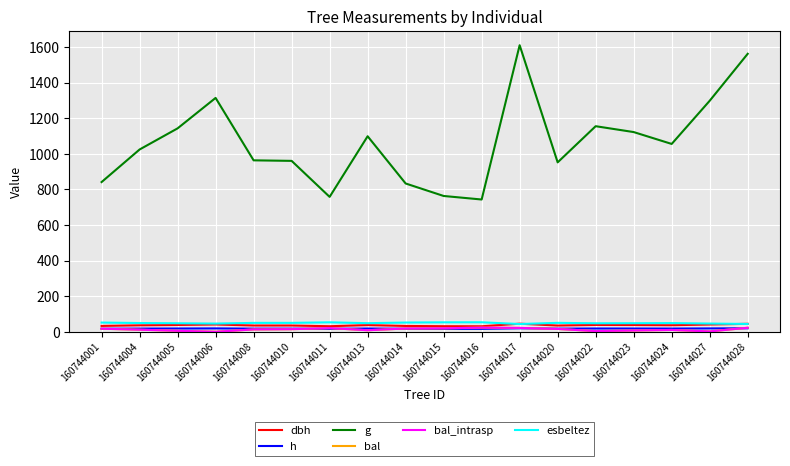

Reading left to right, what are all the values shown in this chart?

dbh: 32.7	36.1	38.1	40.9	35.0	35.0	31.1	37.4	32.6	31.2	30.8	45.3	34.8	38.4	37.8	36.6	40.6	44.6
h: 16.9	17.7	18.2	18.8	17.5	17.4	16.4	18.0	16.9	16.5	16.4	19.6	17.4	18.2	18.1	17.9	18.7	19.5
g: 841.0	1023.9	1142.7	1313.7	963.0	960.0	757.7	1098.3	833.0	762.8	743.0	1609.8	951.6	1154.8	1121.8	1055.2	1297.6	1561.5
bal: 17.1	11.6	5.3	0.0	13.0	14.4	20.5	8.5	18.3	19.5	23.2	21.6	15.8	3.7	6.9	10.1	1.9	22.4
bal_intrasp: 17.1	11.6	5.3	0.0	13.0	14.4	20.5	8.5	18.3	19.5	23.2	21.6	15.8	3.7	6.9	10.1	1.9	22.4
esbeltez: 51.6	49.1	47.7	45.9	49.9	49.9	53.0	48.2	51.8	52.9	53.2	43.3	50.0	47.5	47.9	48.7	46.1	43.7